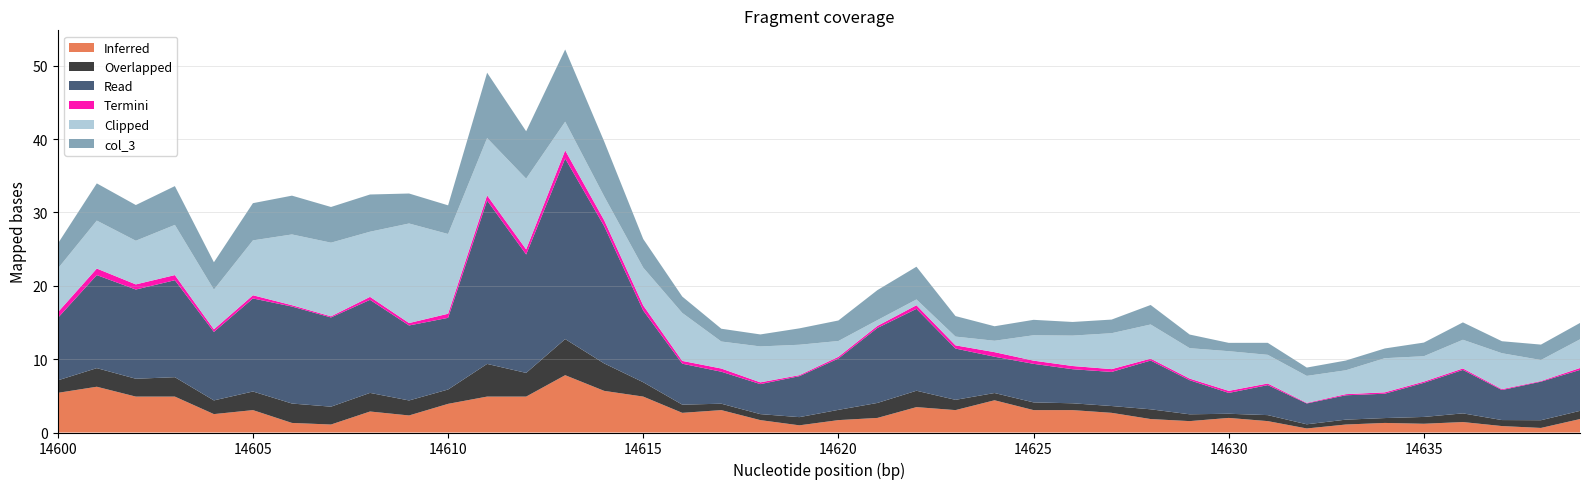

Reading left to right, extract all data points from this chart.

Inferred: 14600=5.4	14601=6.2	14602=4.9	14603=4.9	14604=2.5	14605=3.1	14606=1.3	14607=1.1	14608=2.9	14609=2.3	14610=3.9	14611=4.9	14612=4.9	14613=7.8	14614=5.7	14615=4.9	14616=2.7	14617=3.1	14618=1.7	14619=1.0	14620=1.7	14621=2.0	14622=3.5	14623=3.1	14624=4.4	14625=3.1	14626=3.1	14627=2.7	14628=1.8	14629=1.6	14630=2.0	14631=1.6	14632=0.6	14633=1.1	14634=1.3	14635=1.2	14636=1.4	14637=0.9	14638=0.6	14639=1.8
Overlapped: 14600=1.7	14601=2.5	14602=2.4	14603=2.6	14604=1.9	14605=2.5	14606=2.6	14607=2.4	14608=2.5	14609=2.0	14610=2.0	14611=4.5	14612=3.2	14613=4.9	14614=3.7	14615=2.0	14616=1.1	14617=0.9	14618=0.8	14619=1.1	14620=1.4	14621=2.0	14622=2.2	14623=1.4	14624=1.0	14625=1.1	14626=0.9	14627=0.9	14628=1.3	14629=0.9	14630=0.6	14631=0.8	14632=0.6	14633=0.7	14634=0.7	14635=0.9	14636=1.2	14637=0.8	14638=1.1	14639=1.1
Read: 14600=8.5	14601=12.7	14602=12.2	14603=13.2	14604=9.3	14605=12.7	14606=13.2	14607=12.2	14608=12.7	14609=10.2	14610=9.8	14611=22.3	14612=16.1	14613=24.6	14614=18.7	14615=9.8	14616=5.6	14617=4.4	14618=4.1	14619=5.6	14620=7.0	14621=10.2	14622=11.2	14623=7.0	14624=4.9	14625=5.3	14626=4.6	14627=4.6	14628=6.6	14629=4.6	14630=2.8	14631=4.1	14632=2.8	14633=3.3	14634=3.3	14635=4.6	14636=5.9	14637=4.1	14638=5.3	14639=5.6
Termini: 14600=0.8	14601=0.9	14602=0.7	14603=0.7	14604=0.4	14605=0.4	14606=0.2	14607=0.2	14608=0.4	14609=0.3	14610=0.6	14611=0.7	14612=0.7	14613=1.1	14614=0.8	14615=0.7	14616=0.4	14617=0.4	14618=0.2	14619=0.1	14620=0.2	14621=0.3	14622=0.5	14623=0.4	14624=0.6	14625=0.4	14626=0.4	14627=0.4	14628=0.3	14629=0.2	14630=0.3	14631=0.2	14632=0.1	14633=0.2	14634=0.2	14635=0.2	14636=0.2	14637=0.1	14638=0.1	14639=0.3
Clipped: 14600=6.0	14601=6.5	14602=6.0	14603=6.8	14604=5.4	14605=7.5	14606=9.6	14607=10.0	14608=8.9	14609=13.6	14610=10.9	14611=7.8	14612=9.6	14613=3.9	14614=3.3	14615=5.1	14616=6.5	14617=3.7	14618=4.9	14619=4.1	14620=2.2	14621=0.8	14622=0.8	14623=1.2	14624=1.6	14625=3.5	14626=4.1	14627=4.9	14628=4.7	14629=4.1	14630=5.4	14631=3.9	14632=3.7	14633=3.3	14634=4.7	14635=3.5	14636=3.9	14637=4.9	14638=2.9	14639=3.9
col_3: 14600=3.4	14601=5.1	14602=4.9	14603=5.3	14604=3.7	14605=5.1	14606=5.3	14607=4.9	14608=5.1	14609=4.1	14610=3.9	14611=8.9	14612=6.5	14613=9.8	14614=7.5	14615=3.9	14616=2.2	14617=1.7	14618=1.6	14619=2.2	14620=2.8	14621=4.1	14622=4.5	14623=2.8	14624=2.0	14625=2.1	14626=1.9	14627=1.9	14628=2.7	14629=1.9	14630=1.1	14631=1.6	14632=1.1	14633=1.3	14634=1.3	14635=1.9	14636=2.4	14637=1.6	14638=2.1	14639=2.2